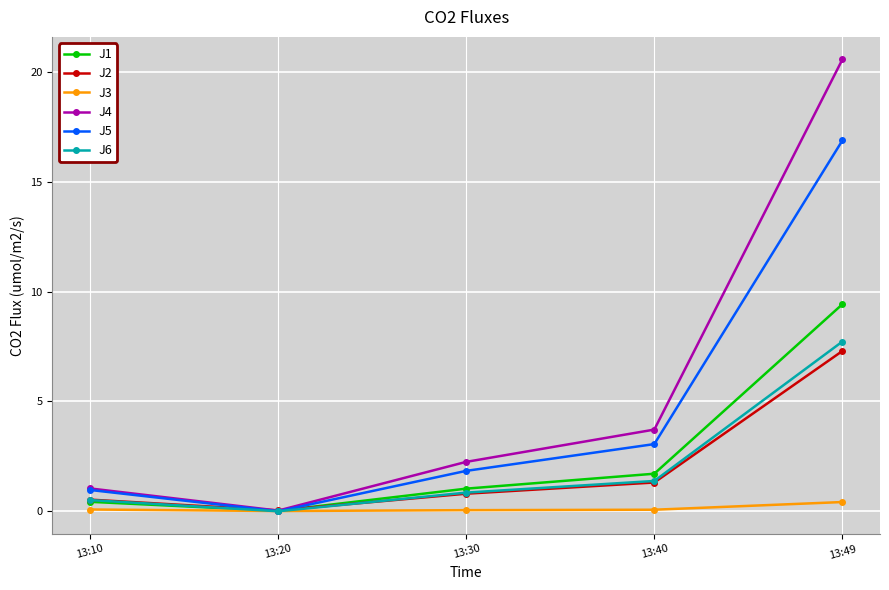

At which category does the chart reach its peak across all series?

13:49